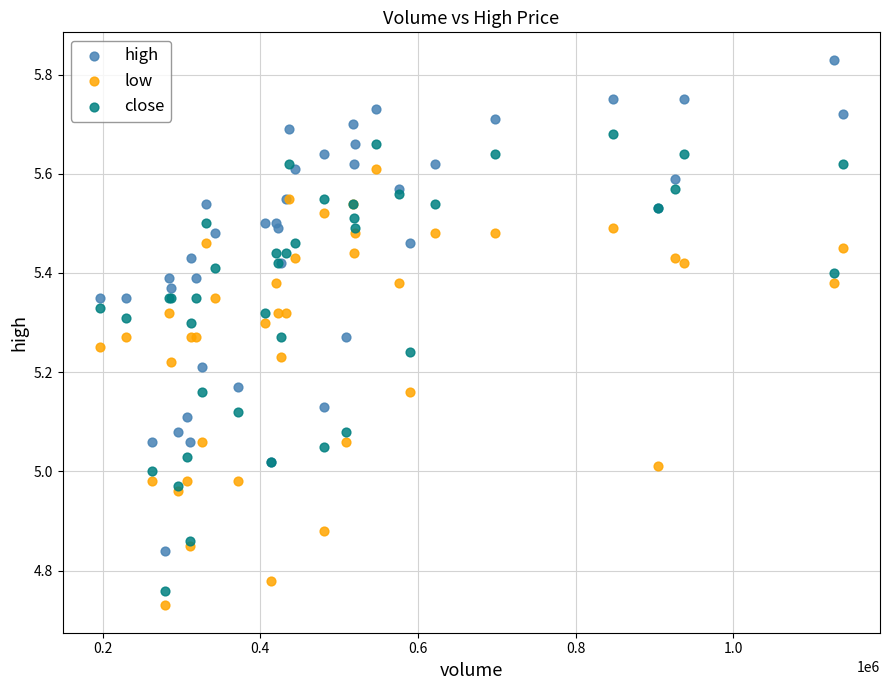

What is the X range (max minus min) for the scatter plot?

942402.6